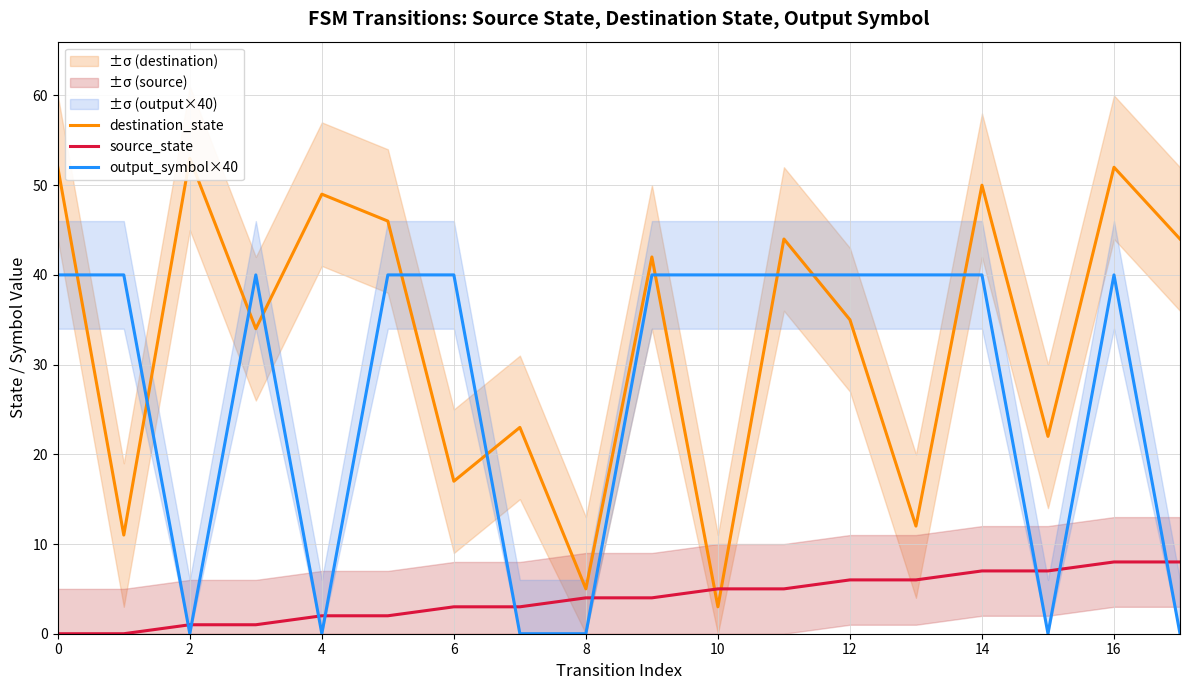

At how many categories does at least one series exceed 33?

15